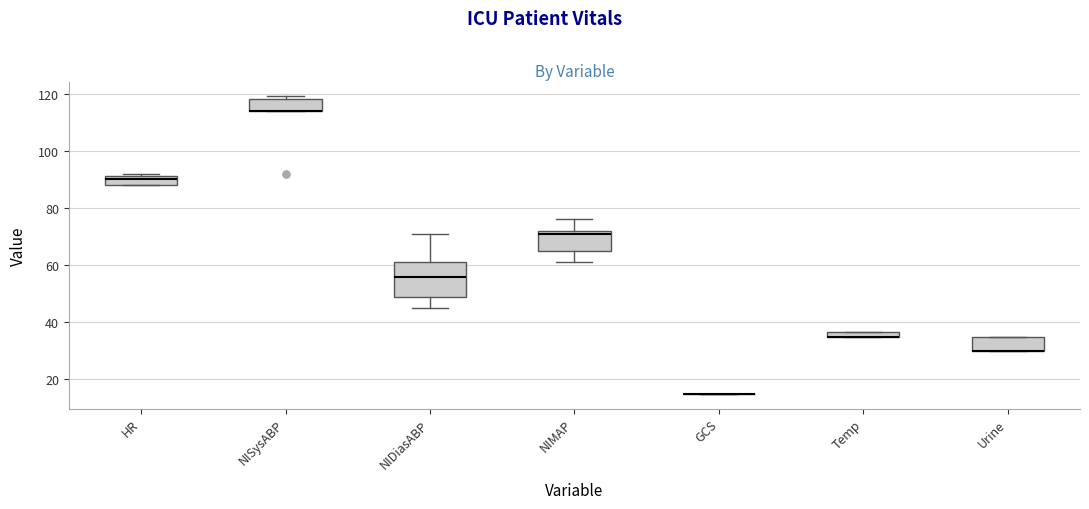

Which box is the tallest, from its lower edge to its upper edge?

NIDiasABP